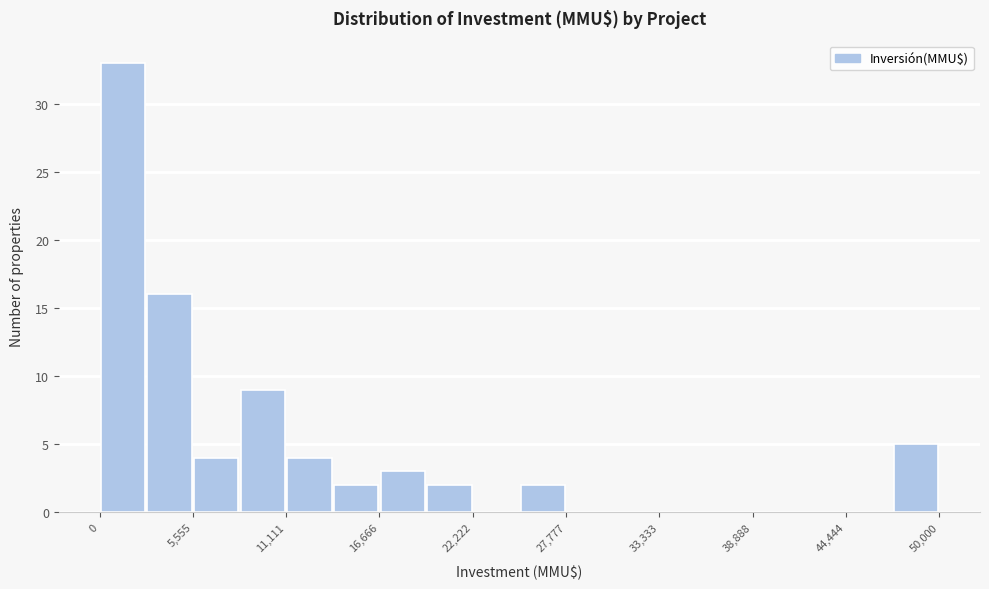

Around what value on the x-axis is the tallest bar? Give the approximate position of its centre, as read against the axis.

1000